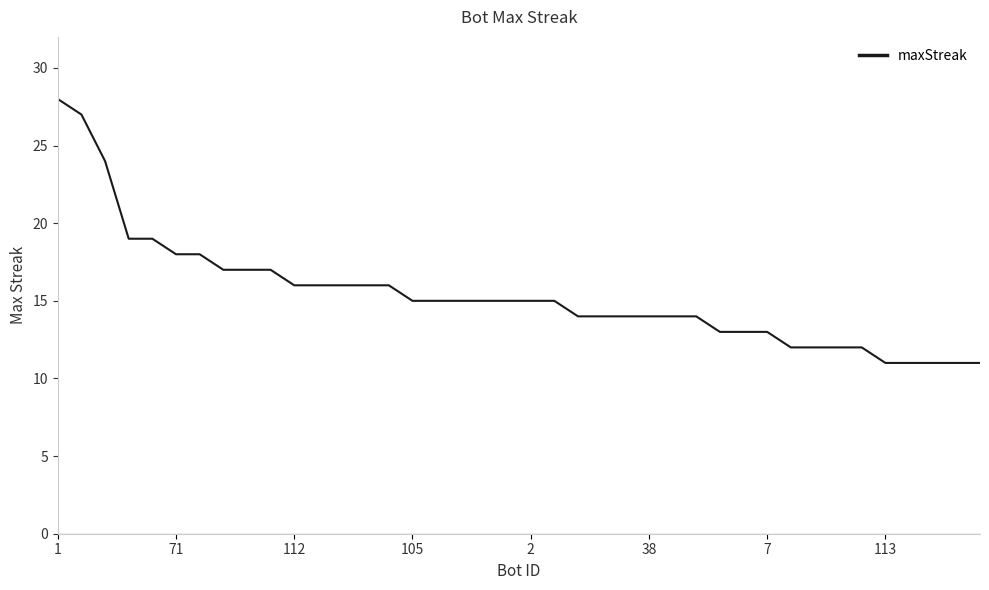

Does the chart have visible grid lines?

No